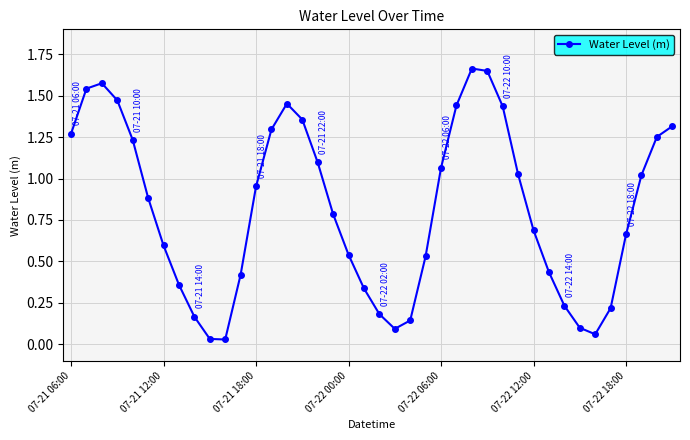

True or false: there are more than 0 points higher than both neighbors.

True